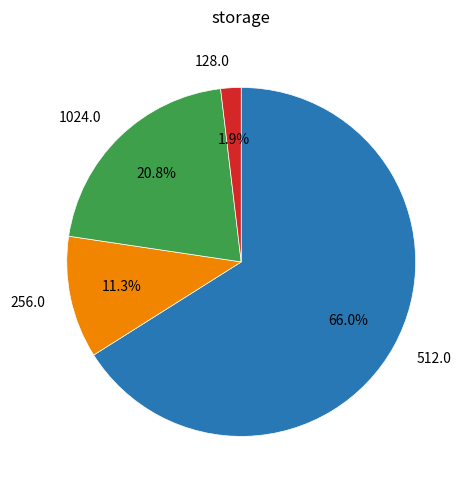

What is the smallest slice in the pie chart?

128.0